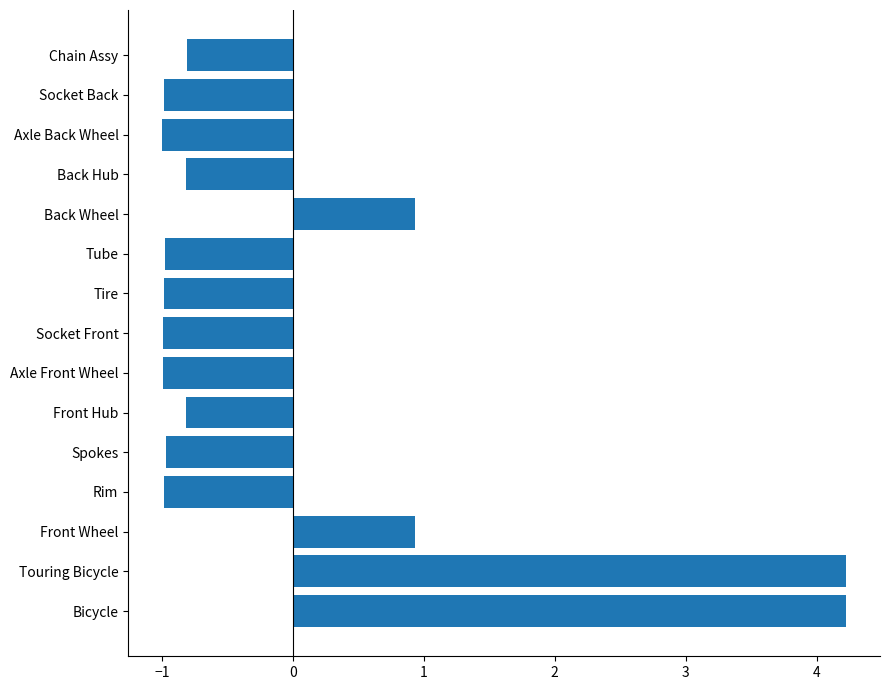

What is the smallest value displayed?

-1.0